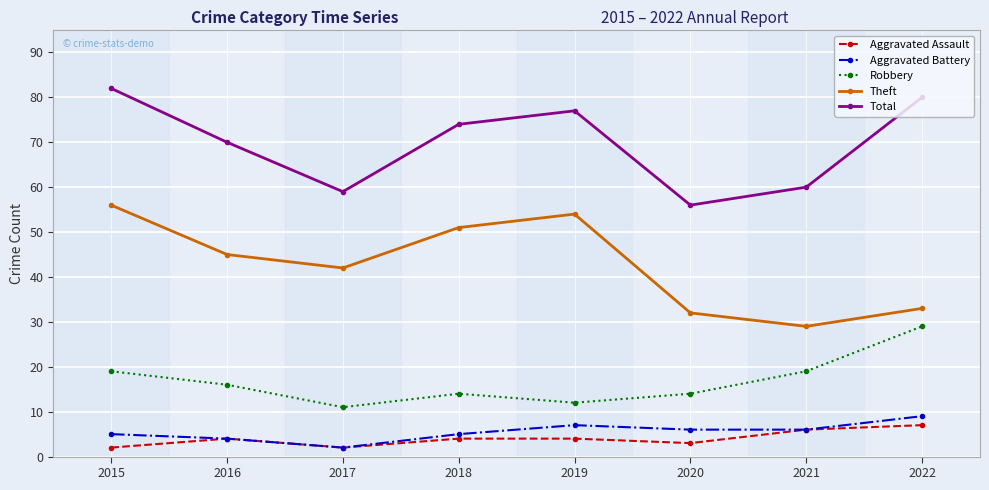

Is the value of Robbery at 2020 greater than the value of Total at 2015?

No